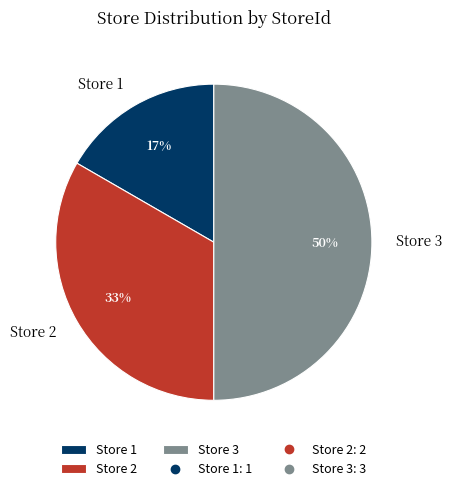

Which slice is the largest?

Store 3